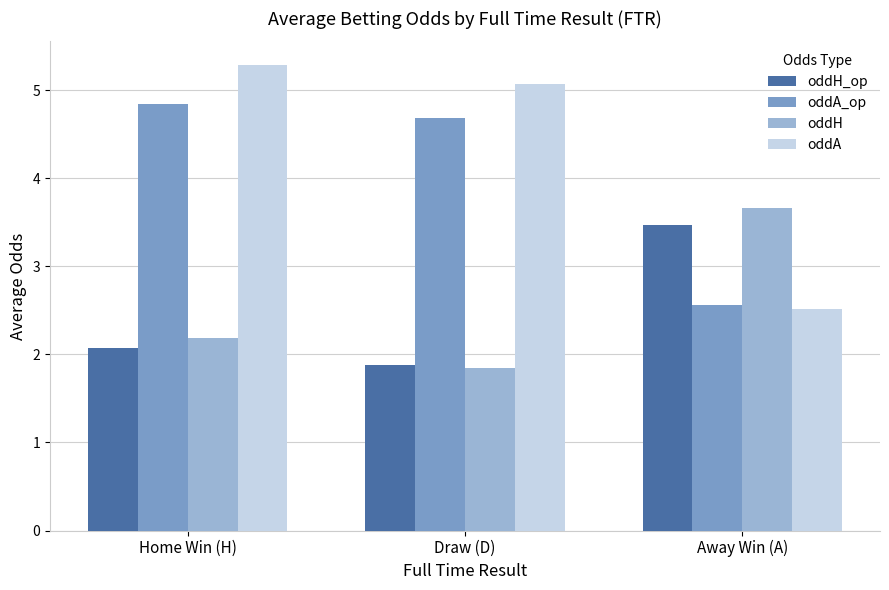

Rank the categories by oddH_op value from lowest to highest.

Draw (D), Home Win (H), Away Win (A)